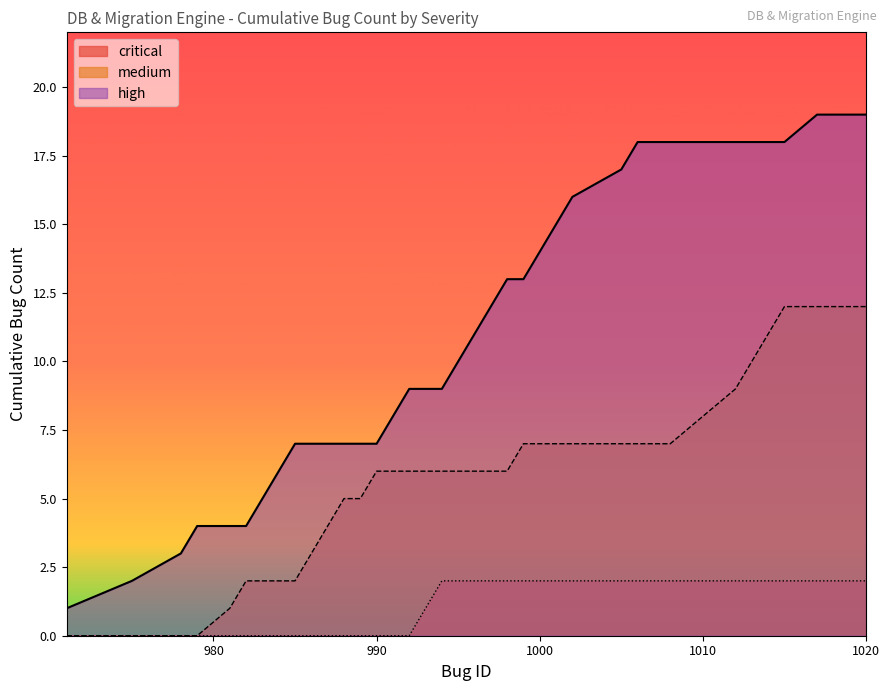

What is the smallest value displayed?

0